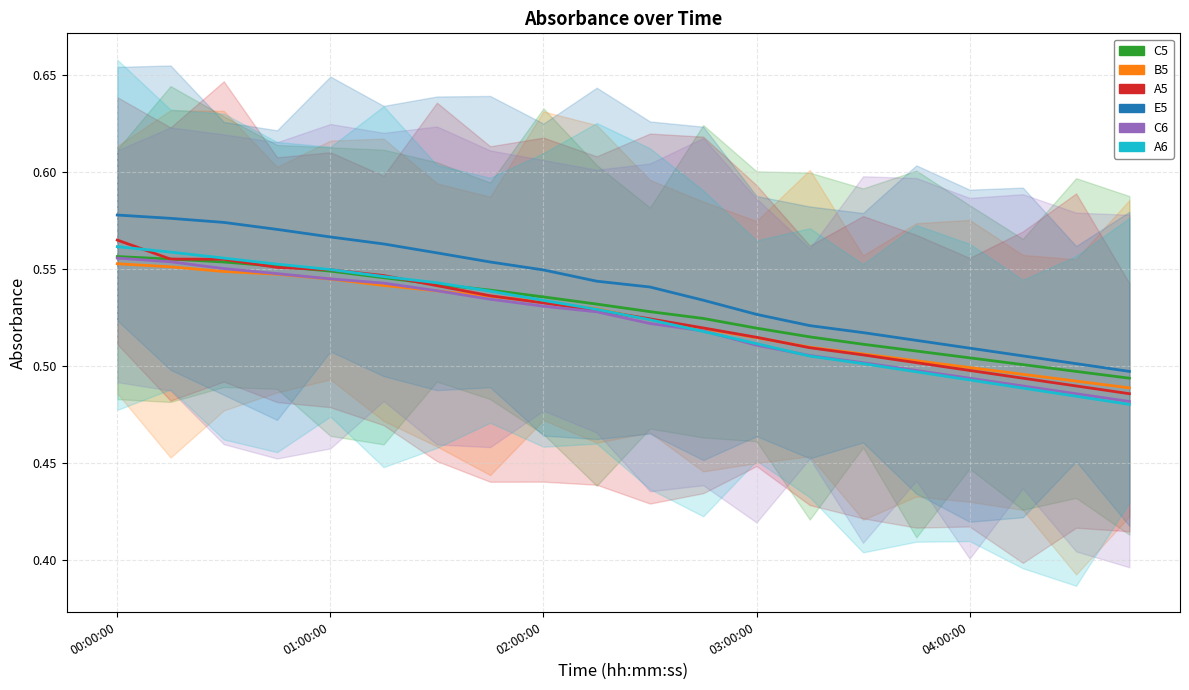

What is the value of the E5 point at the 12th from the left?

0.5